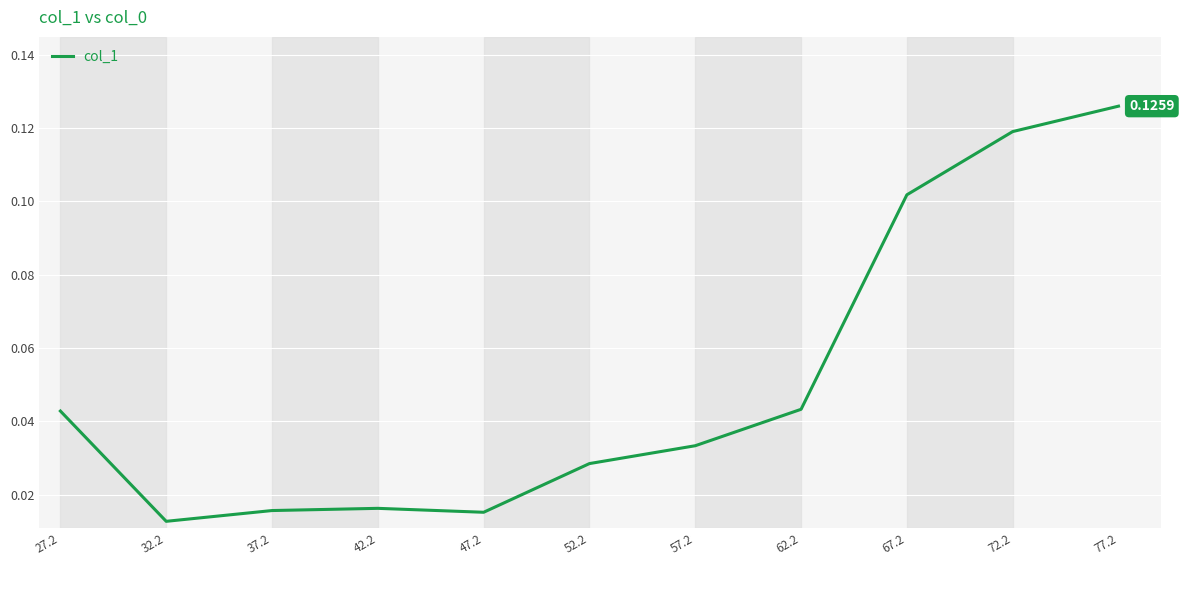

Which has a higher value, 62.2 or 77.2?

77.2